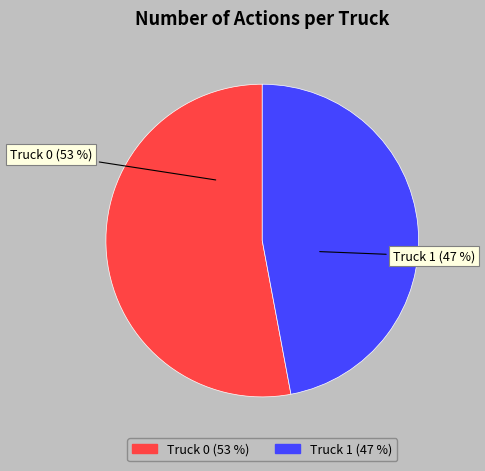

Do Truck 1 and Truck 0 together represent more than half of the pie?

Yes